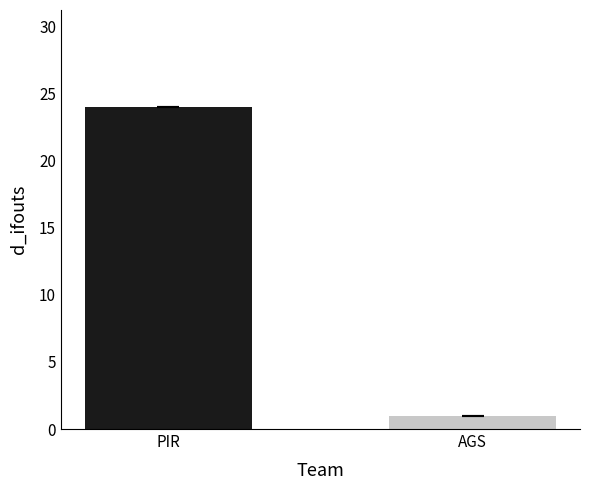

Where is the data nearest to the value 12?

AGS